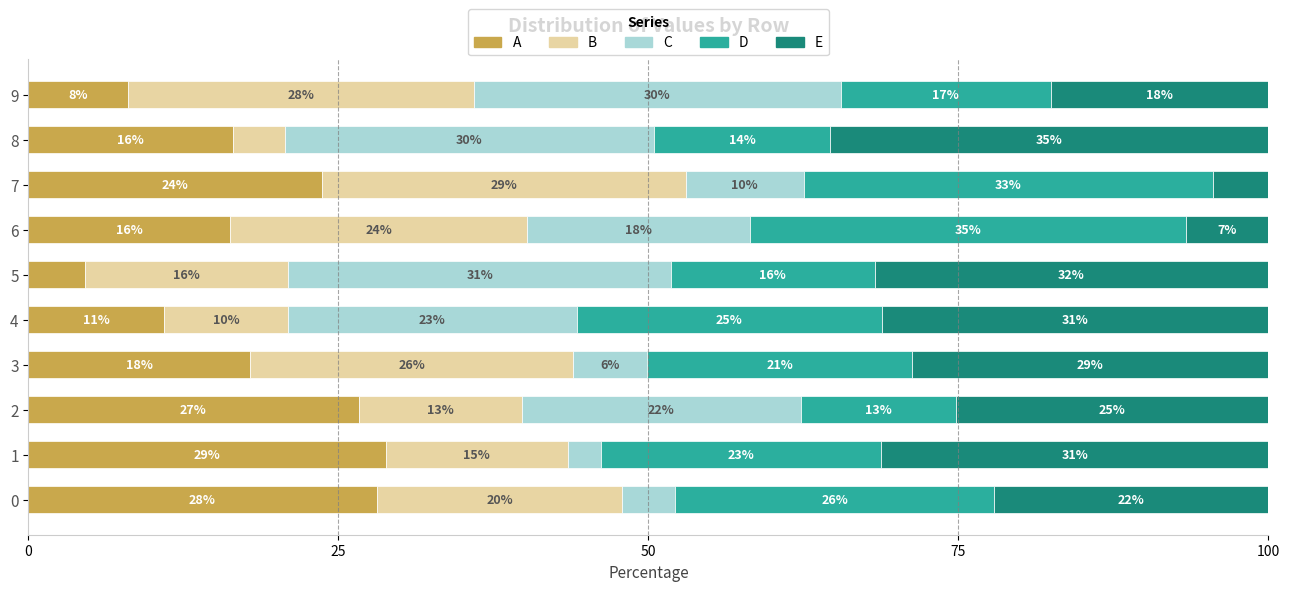

Which series has the largest range (max minus min)?

E